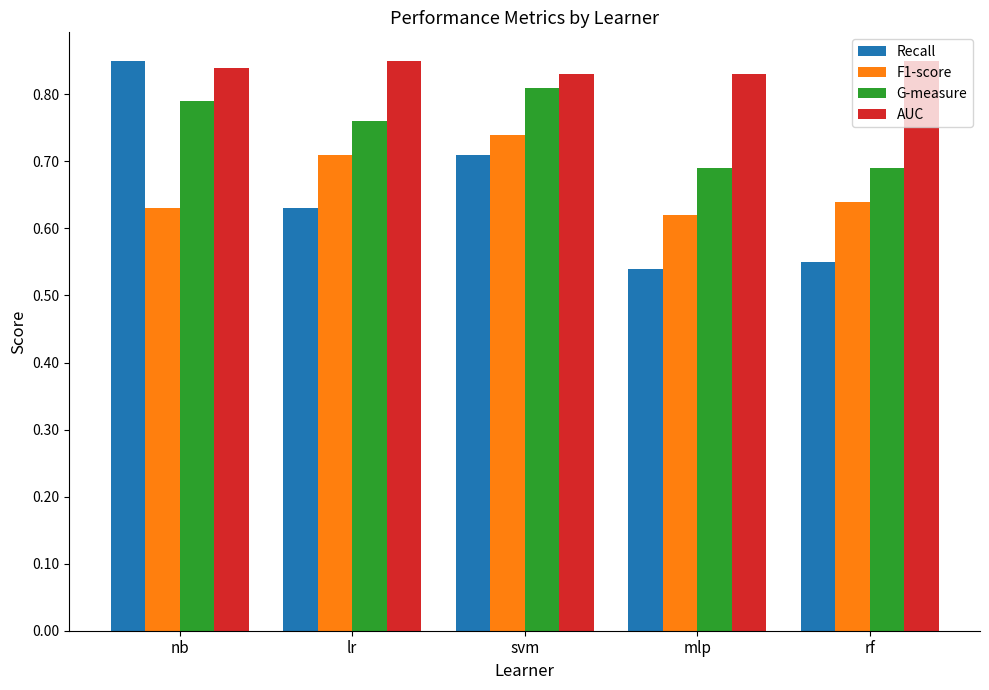

At mlp, list the series in order from largest to smallest.

AUC, G-measure, F1-score, Recall